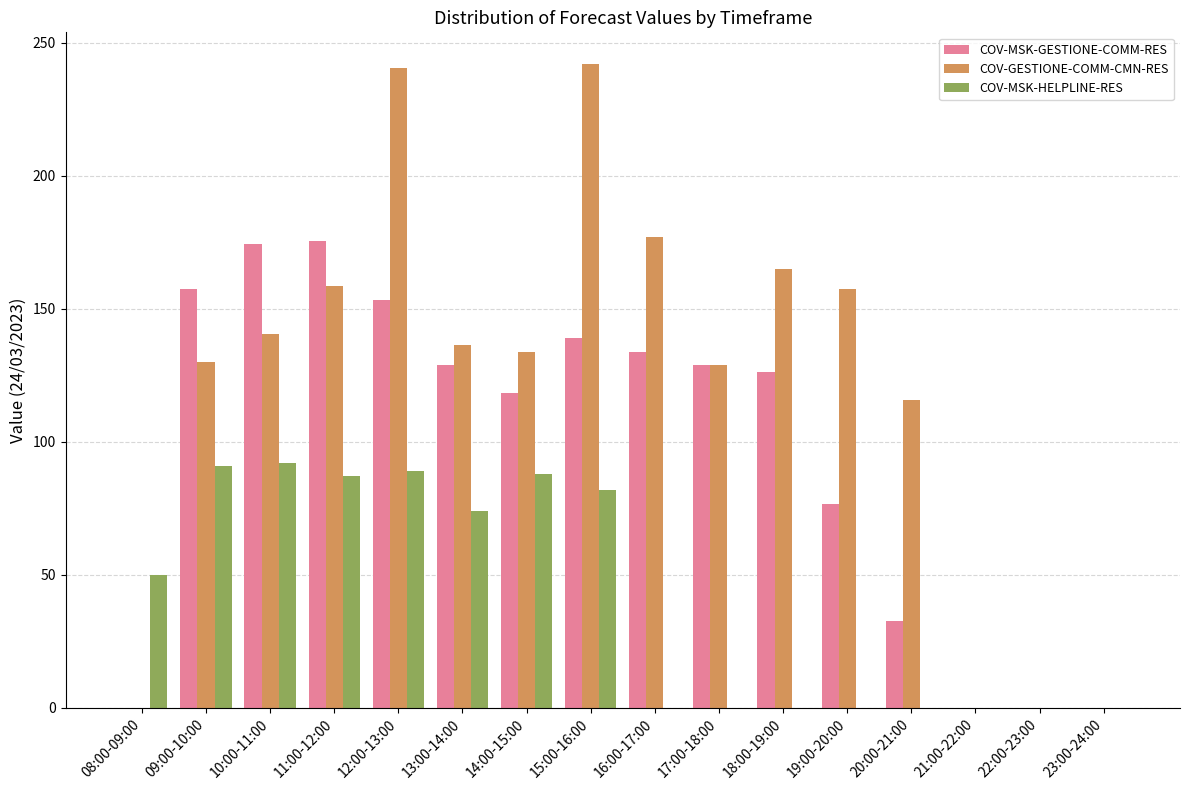

What is the spread (max minus min) of values at 18:00-19:00?

165.1